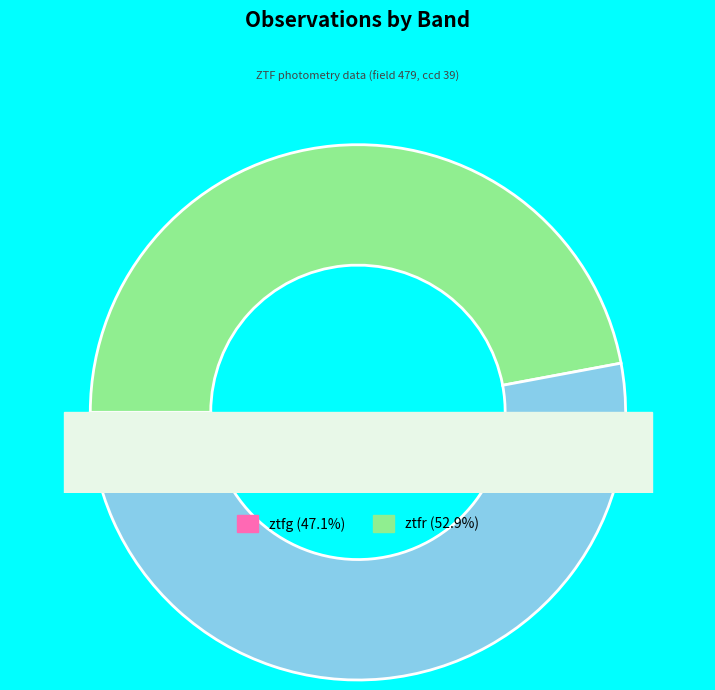

What is the largest slice in the pie chart?

ztfr